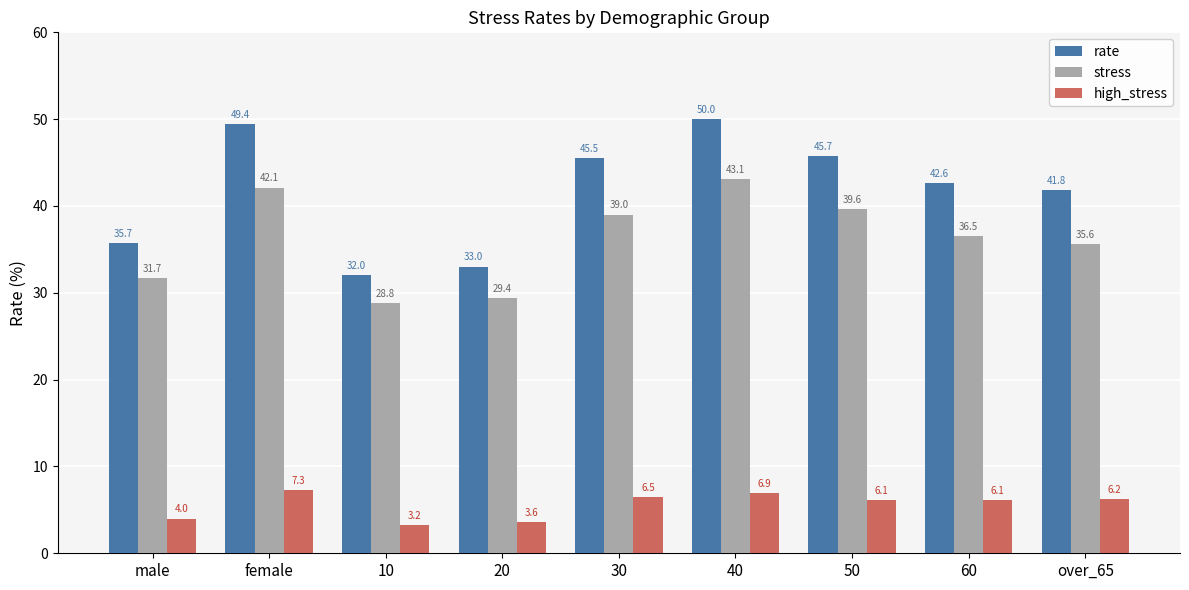

What is the maximum value for stress?

43.1